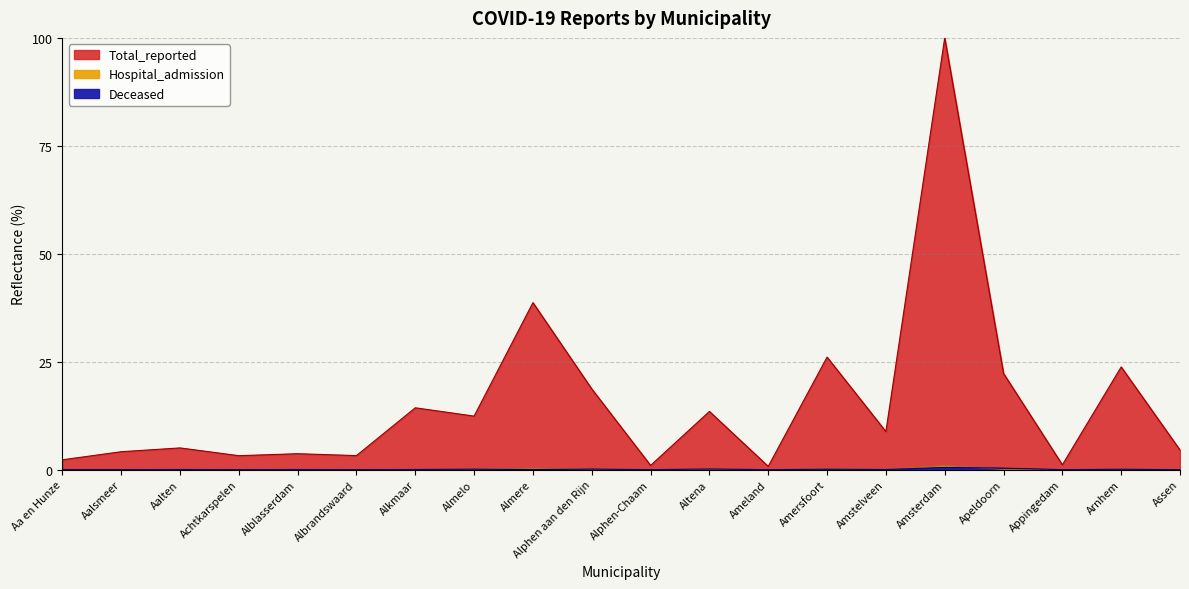

The value of Deceased at Ameland is 0.0. True or false?

True